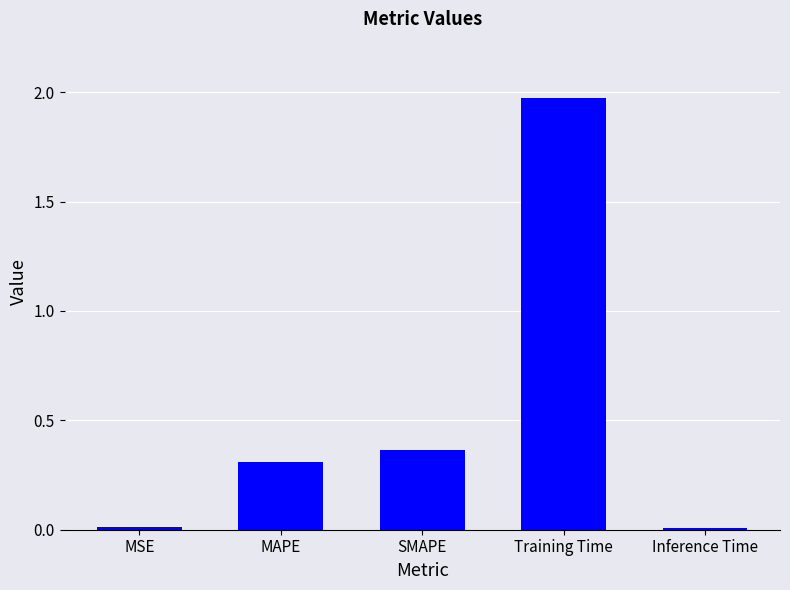

True or false: the data shows 0.9 at Training Time.

False